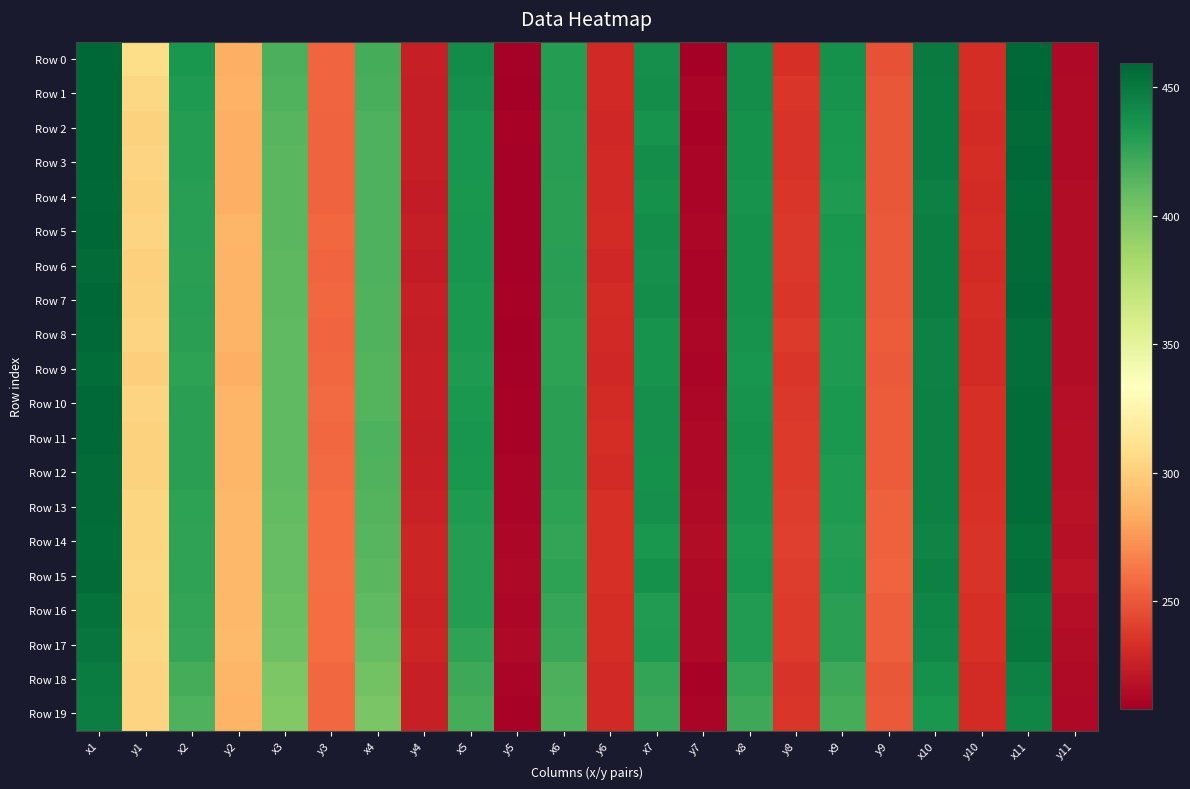

Reading right to left, what are all the values shown in this chart?

Row 0: y11=213.5	x11=457.7	y10=232.3	x10=448.5	y9=248.2	x9=437.3	y8=233.2	x8=439.1	y7=208.2	x7=437.9	y6=230.2	x6=430.2	y5=209.8	x5=439.8	y4=225.1	x4=419.6	y3=255.9	x3=417.8	y2=285.0	x2=434.0	y1=307.8	x1=458.5
Row 1: y11=214.9	x11=459.2	y10=232.0	x10=448.2	y9=249.9	x9=436.2	y8=236.1	x8=439.1	y7=211.1	x7=439.3	y6=230.4	x6=429.9	y5=209.0	x5=437.9	y4=223.9	x4=418.8	y3=255.5	x3=415.7	y2=286.1	x2=432.0	y1=305.1	x1=459.0
Row 2: y11=214.2	x11=456.5	y10=231.0	x10=447.5	y9=249.8	x9=433.9	y8=235.6	x8=436.7	y7=210.7	x7=436.6	y6=229.2	x6=428.9	y5=210.2	x5=435.6	y4=224.1	x4=416.6	y3=254.8	x3=413.3	y2=284.9	x2=430.5	y1=302.0	x1=458.3
Row 3: y11=214.9	x11=457.3	y10=231.8	x10=447.7	y9=249.7	x9=433.3	y8=235.4	x8=437.2	y7=211.2	x7=438.6	y6=230.0	x6=429.5	y5=209.6	x5=434.9	y4=224.0	x4=416.6	y3=255.0	x3=413.1	y2=285.2	x2=430.0	y1=302.4	x1=458.5
Row 4: y11=215.2	x11=455.9	y10=231.4	x10=446.4	y9=249.8	x9=432.6	y8=235.9	x8=436.1	y7=211.7	x7=437.1	y6=230.1	x6=428.2	y5=209.6	x5=434.6	y4=223.8	x4=416.4	y3=254.9	x3=412.3	y2=285.0	x2=429.4	y1=301.6	x1=458.1
Row 5: y11=215.8	x11=457.0	y10=232.4	x10=446.9	y9=251.3	x9=433.8	y8=237.0	x8=437.4	y7=212.2	x7=438.9	y6=231.0	x6=428.7	y5=209.6	x5=434.8	y4=223.9	x4=416.6	y3=256.5	x3=412.3	y2=288.0	x2=429.6	y1=302.5	x1=458.9
Row 6: y11=215.8	x11=456.9	y10=231.3	x10=446.9	y9=251.0	x9=433.4	y8=237.2	x8=436.9	y7=211.9	x7=438.6	y6=229.6	x6=428.9	y5=209.8	x5=435.1	y4=223.7	x4=416.7	y3=255.8	x3=412.0	y2=287.0	x2=428.8	y1=301.0	x1=457.1
Row 7: y11=215.9	x11=457.3	y10=232.6	x10=446.9	y9=250.8	x9=433.2	y8=235.6	x8=437.2	y7=211.7	x7=438.9	y6=231.1	x6=428.5	y5=210.8	x5=433.4	y4=225.4	x4=416.0	y3=256.8	x3=411.8	y2=287.0	x2=429.4	y1=301.8	x1=459.2
Row 8: y11=215.2	x11=454.9	y10=231.5	x10=445.5	y9=251.8	x9=432.0	y8=237.9	x8=435.9	y7=212.9	x7=436.4	y6=230.3	x6=426.9	y5=209.1	x5=433.3	y4=224.0	x4=415.3	y3=256.1	x3=411.1	y2=287.0	x2=428.7	y1=302.4	x1=458.1
Row 9: y11=215.2	x11=454.4	y10=231.1	x10=445.5	y9=250.9	x9=432.1	y8=236.0	x8=435.4	y7=211.9	x7=436.2	y6=229.6	x6=427.2	y5=210.1	x5=431.8	y4=225.6	x4=414.4	y3=256.2	x3=410.8	y2=284.9	x2=427.6	y1=300.2	x1=455.6
Row 10: y11=216.3	x11=456.0	y10=232.8	x10=446.2	y9=251.4	x9=432.8	y8=237.2	x8=436.6	y7=212.8	x7=438.0	y6=231.4	x6=428.0	y5=210.8	x5=433.2	y4=225.4	x4=414.8	y3=257.3	x3=410.9	y2=287.6	x2=428.4	y1=302.3	x1=457.4
Row 11: y11=217.2	x11=456.2	y10=233.3	x10=446.3	y9=251.8	x9=433.4	y8=237.7	x8=436.8	y7=213.2	x7=438.0	y6=232.0	x6=428.4	y5=210.5	x5=435.1	y4=224.3	x4=416.4	y3=256.4	x3=410.9	y2=287.8	x2=427.9	y1=301.5	x1=457.7
Row 12: y11=217.0	x11=455.3	y10=233.0	x10=446.2	y9=252.0	x9=432.5	y8=237.9	x8=435.8	y7=213.6	x7=437.3	y6=231.5	x6=427.9	y5=211.4	x5=433.9	y4=225.3	x4=415.3	y3=257.7	x3=410.3	y2=288.4	x2=428.2	y1=301.4	x1=457.0
Row 13: y11=218.3	x11=455.6	y10=234.4	x10=446.2	y9=253.4	x9=432.0	y8=238.8	x8=436.1	y7=215.0	x7=437.7	y6=233.0	x6=427.8	y5=212.0	x5=432.5	y4=226.6	x4=414.7	y3=258.5	x3=410.2	y2=289.3	x2=427.4	y1=304.0	x1=456.8
Row 14: y11=217.5	x11=453.4	y10=234.7	x10=444.3	y9=254.2	x9=430.5	y8=239.6	x8=433.7	y7=215.5	x7=434.3	y6=233.2	x6=425.5	y5=212.8	x5=430.7	y4=228.3	x4=413.3	y3=259.1	x3=409.1	y2=288.9	x2=426.7	y1=304.1	x1=455.4
Row 15: y11=219.1	x11=454.6	y10=235.0	x10=445.5	y9=254.5	x9=431.0	y8=239.4	x8=434.9	y7=214.9	x7=436.8	y6=233.4	x6=427.4	y5=213.2	x5=430.6	y4=228.2	x4=412.9	y3=259.7	x3=408.9	y2=289.1	x2=426.6	y1=304.7	x1=456.8
Row 16: y11=216.7	x11=450.3	y10=233.0	x10=442.8	y9=252.5	x9=428.4	y8=237.9	x8=430.9	y7=214.0	x7=431.0	y6=232.0	x6=424.1	y5=213.1	x5=429.9	y4=227.2	x4=410.8	y3=258.6	x3=406.7	y2=288.7	x2=425.0	y1=303.5	x1=453.6
Row 17: y11=216.0	x11=450.9	y10=233.0	x10=441.9	y9=252.8	x9=428.4	y8=237.8	x8=431.6	y7=213.4	x7=432.2	y6=232.2	x6=423.5	y5=213.5	x5=426.8	y4=227.8	x4=408.5	y3=259.1	x3=405.4	y2=289.8	x2=424.2	y1=304.5	x1=452.1
Row 18: y11=214.3	x11=445.6	y10=231.7	x10=436.7	y9=249.8	x9=422.6	y8=235.3	x8=425.4	y7=211.0	x7=425.6	y6=230.2	x6=417.8	y5=212.0	x5=422.8	y4=225.8	x4=403.8	y3=257.1	x3=400.2	y2=287.9	x2=419.2	y1=303.2	x1=448.1
Row 19: y11=214.0	x11=442.9	y10=231.0	x10=434.3	y9=251.2	x9=419.7	y8=236.4	x8=422.6	y7=212.1	x7=423.0	y6=230.4	x6=415.1	y5=210.8	x5=419.7	y4=225.3	x4=400.5	y3=257.1	x3=397.5	y2=287.1	x2=416.7	y1=303.1	x1=446.7